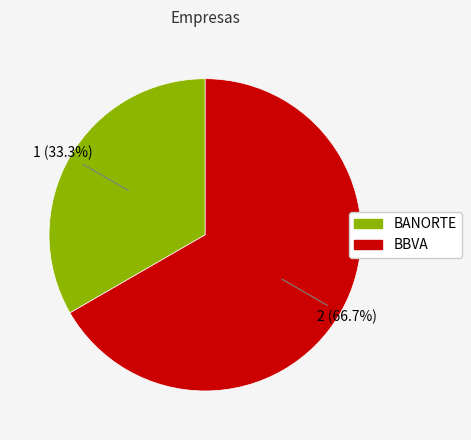

To the nearest percent, what percentage of the pie is BANORTE?

33%